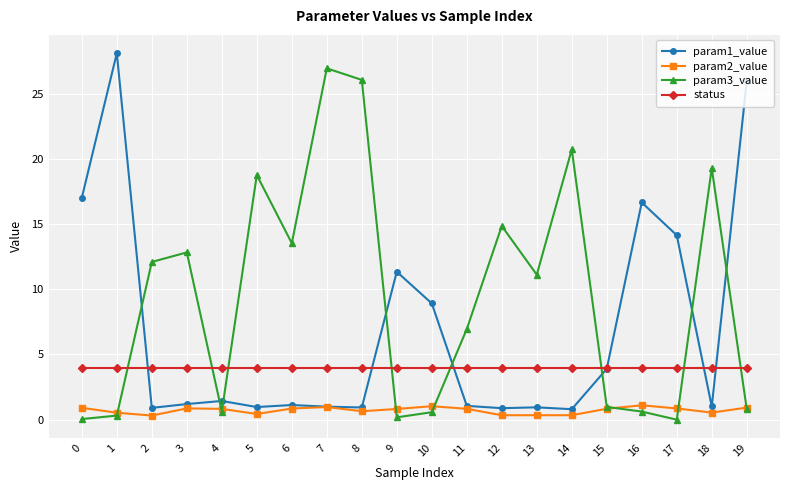

Rank the series by their maximum value, from highest to lowest.

param1_value, param3_value, status, param2_value